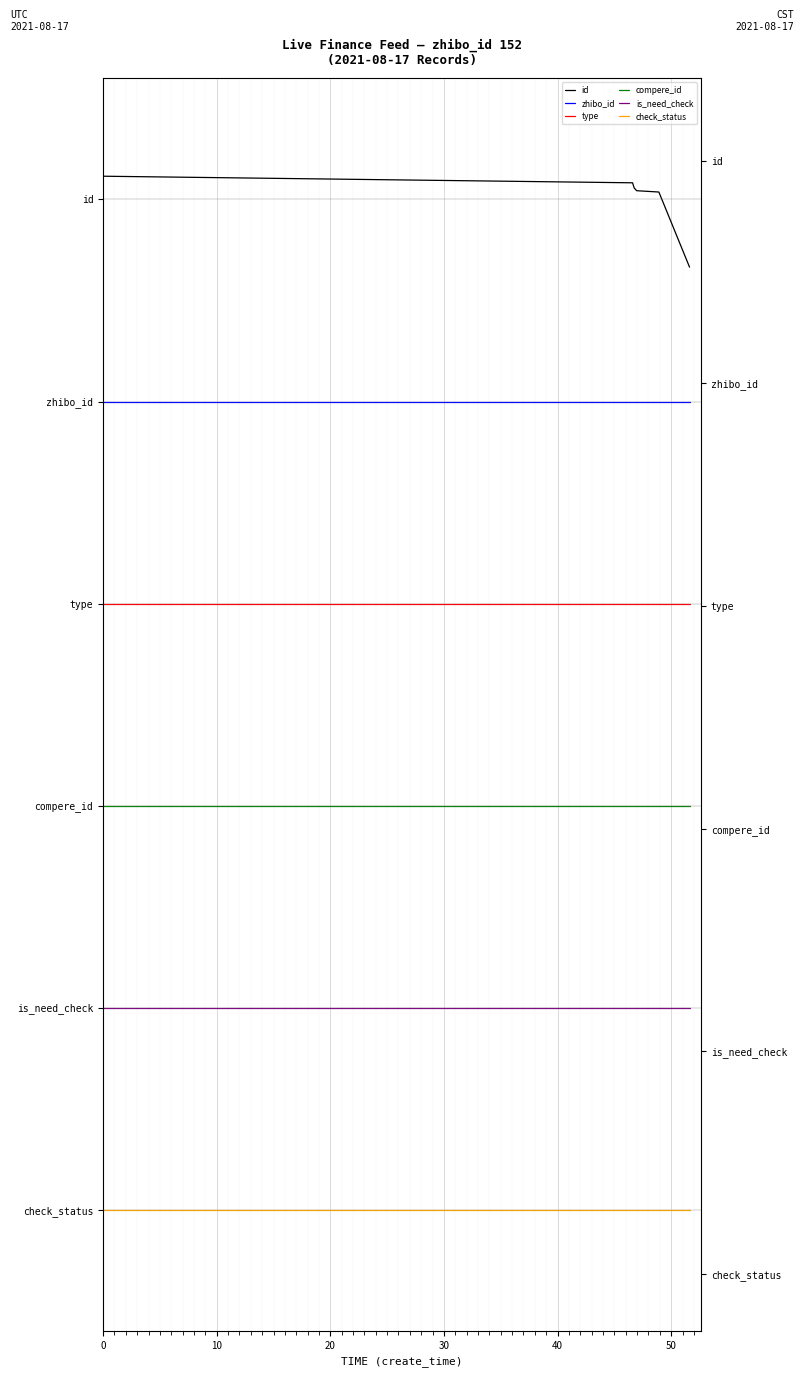

At 0, list the series in order from smallest to largest.

check_status, is_need_check, compere_id, type, zhibo_id, id